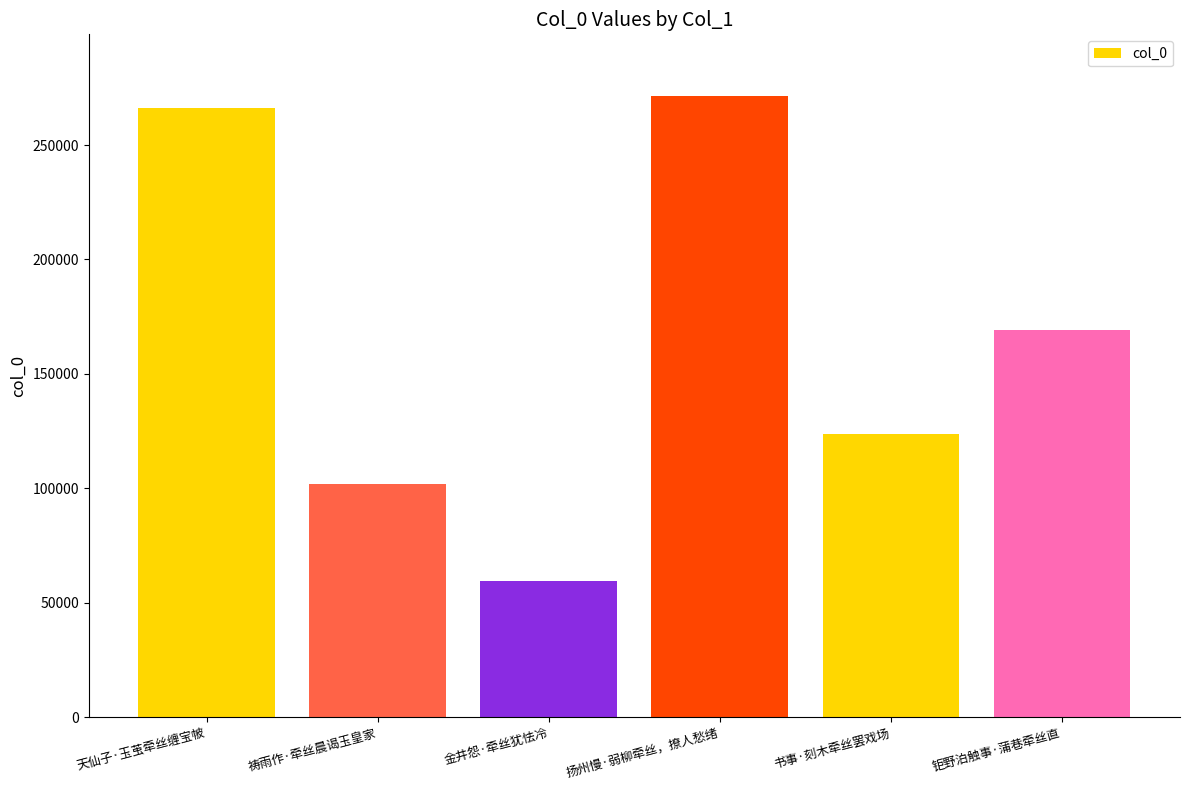

What is the approximate value at 钜野泊触事·蒲巷牵丝直?

169007